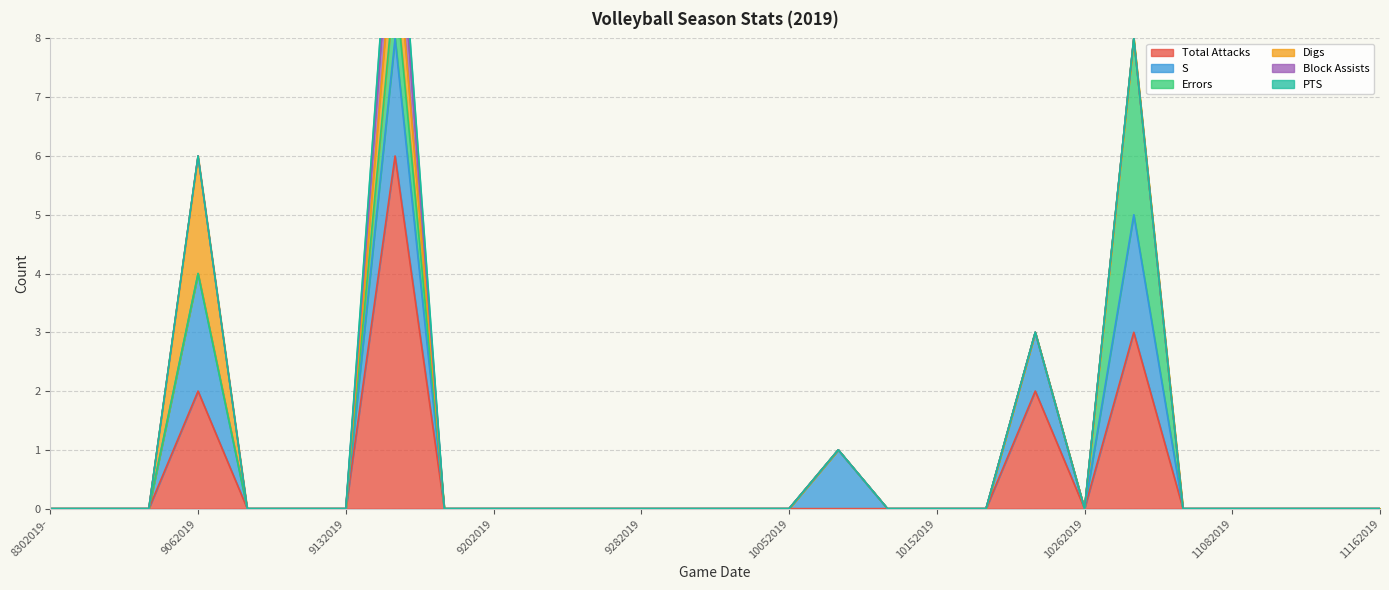

Reading left to right, transcribe all the data shown in this chart.

Total Attacks: 0.0	0.0	0.0	2.0	0.0	0.0	0.0	6.0	0.0	0.0	0.0	0.0	0.0	0.0	0.0	0.0	0.0	0.0	0.0	0.0	2.0	0.0	3.0	0.0	0.0	0.0	0.0	0.0
S: 0.0	0.0	0.0	2.0	0.0	0.0	0.0	2.0	0.0	0.0	0.0	0.0	0.0	0.0	0.0	0.0	1.0	0.0	0.0	0.0	1.0	0.0	2.0	0.0	0.0	0.0	0.0	0.0
Errors: 0.0	0.0	0.0	0.0	0.0	0.0	0.0	1.0	0.0	0.0	0.0	0.0	0.0	0.0	0.0	0.0	0.0	0.0	0.0	0.0	0.0	0.0	3.0	0.0	0.0	0.0	0.0	0.0
Digs: 0.0	0.0	0.0	2.0	0.0	0.0	0.0	1.0	0.0	0.0	0.0	0.0	0.0	0.0	0.0	0.0	0.0	0.0	0.0	0.0	0.0	0.0	0.0	0.0	0.0	0.0	0.0	0.0
Block Assists: 0.0	0.0	0.0	0.0	0.0	0.0	0.0	1.0	0.0	0.0	0.0	0.0	0.0	0.0	0.0	0.0	0.0	0.0	0.0	0.0	0.0	0.0	0.0	0.0	0.0	0.0	0.0	0.0
PTS: 0.0	0.0	0.0	0.0	0.0	0.0	0.0	0.5	0.0	0.0	0.0	0.0	0.0	0.0	0.0	0.0	0.0	0.0	0.0	0.0	0.0	0.0	0.0	0.0	0.0	0.0	0.0	0.0